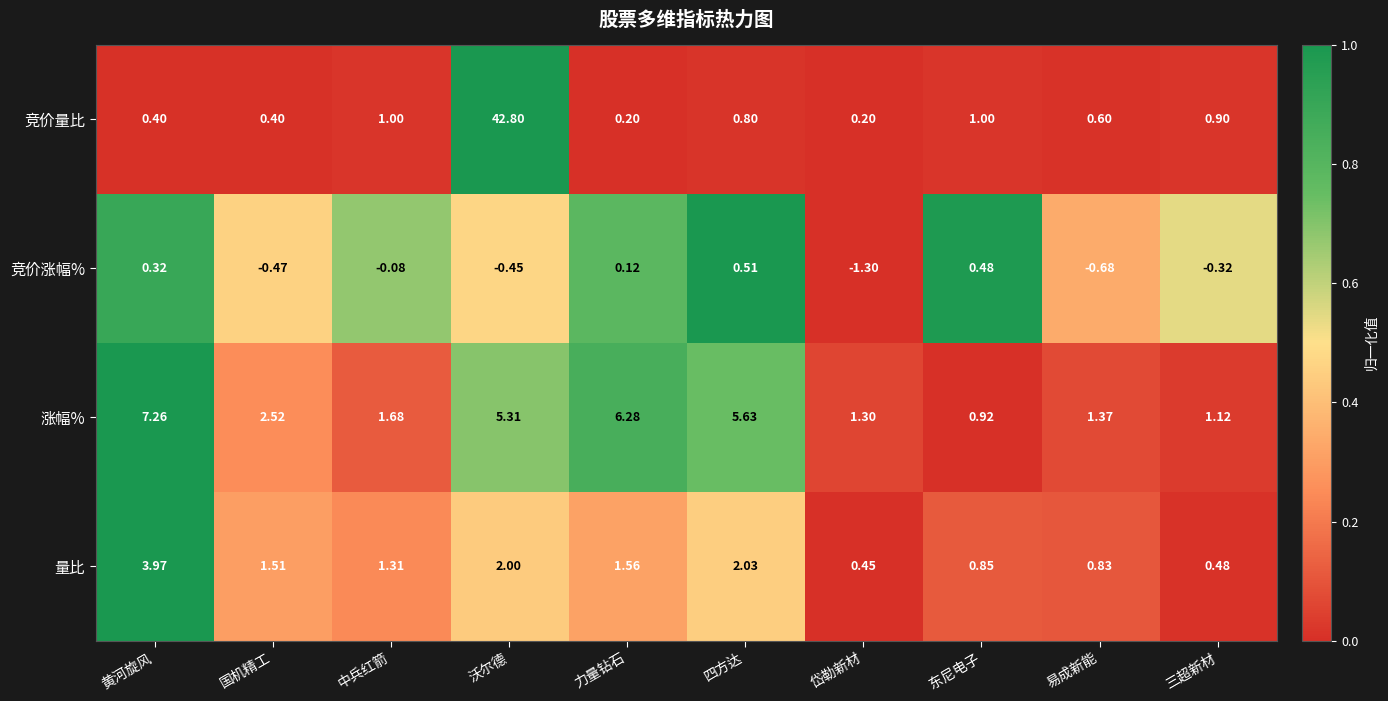

How many data points does each series have?

10